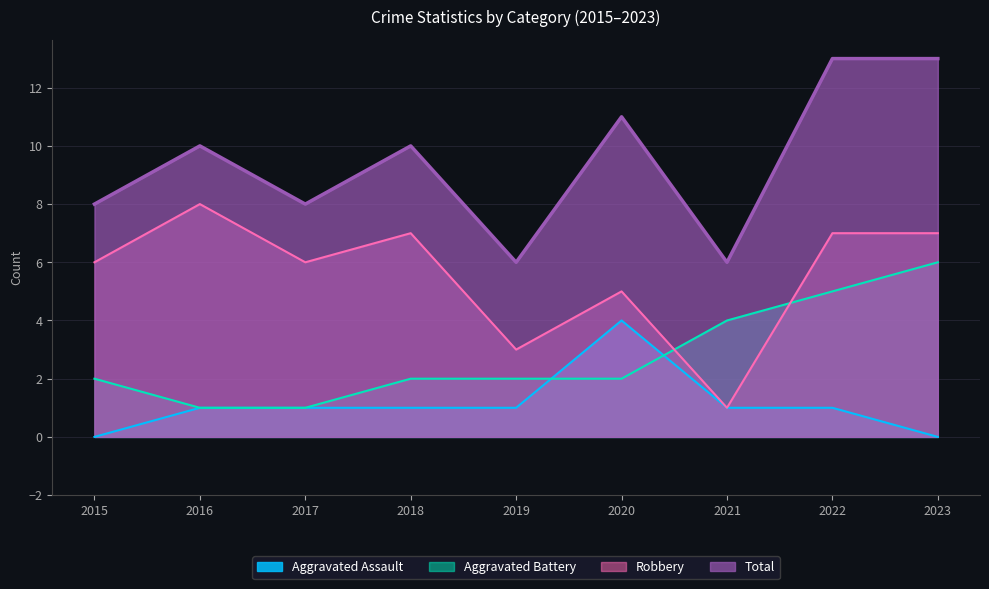

Is the value of Aggravated Assault at 2020 greater than the value of Total at 2018?

No